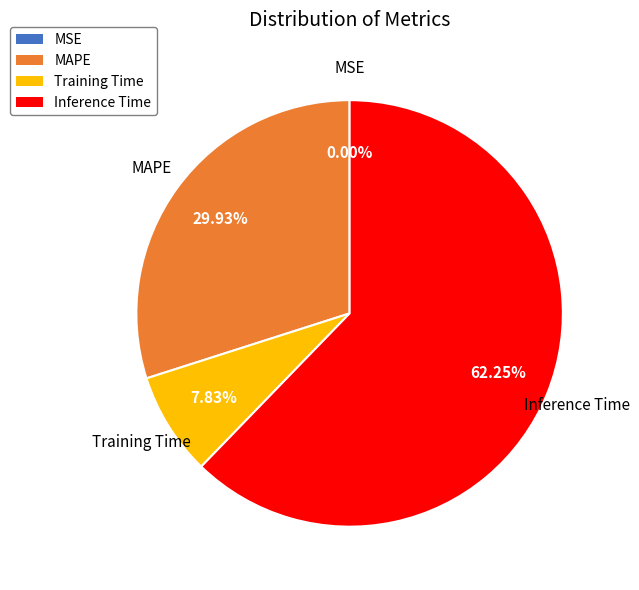

Is there any slice that represents more than half of the pie?

Yes